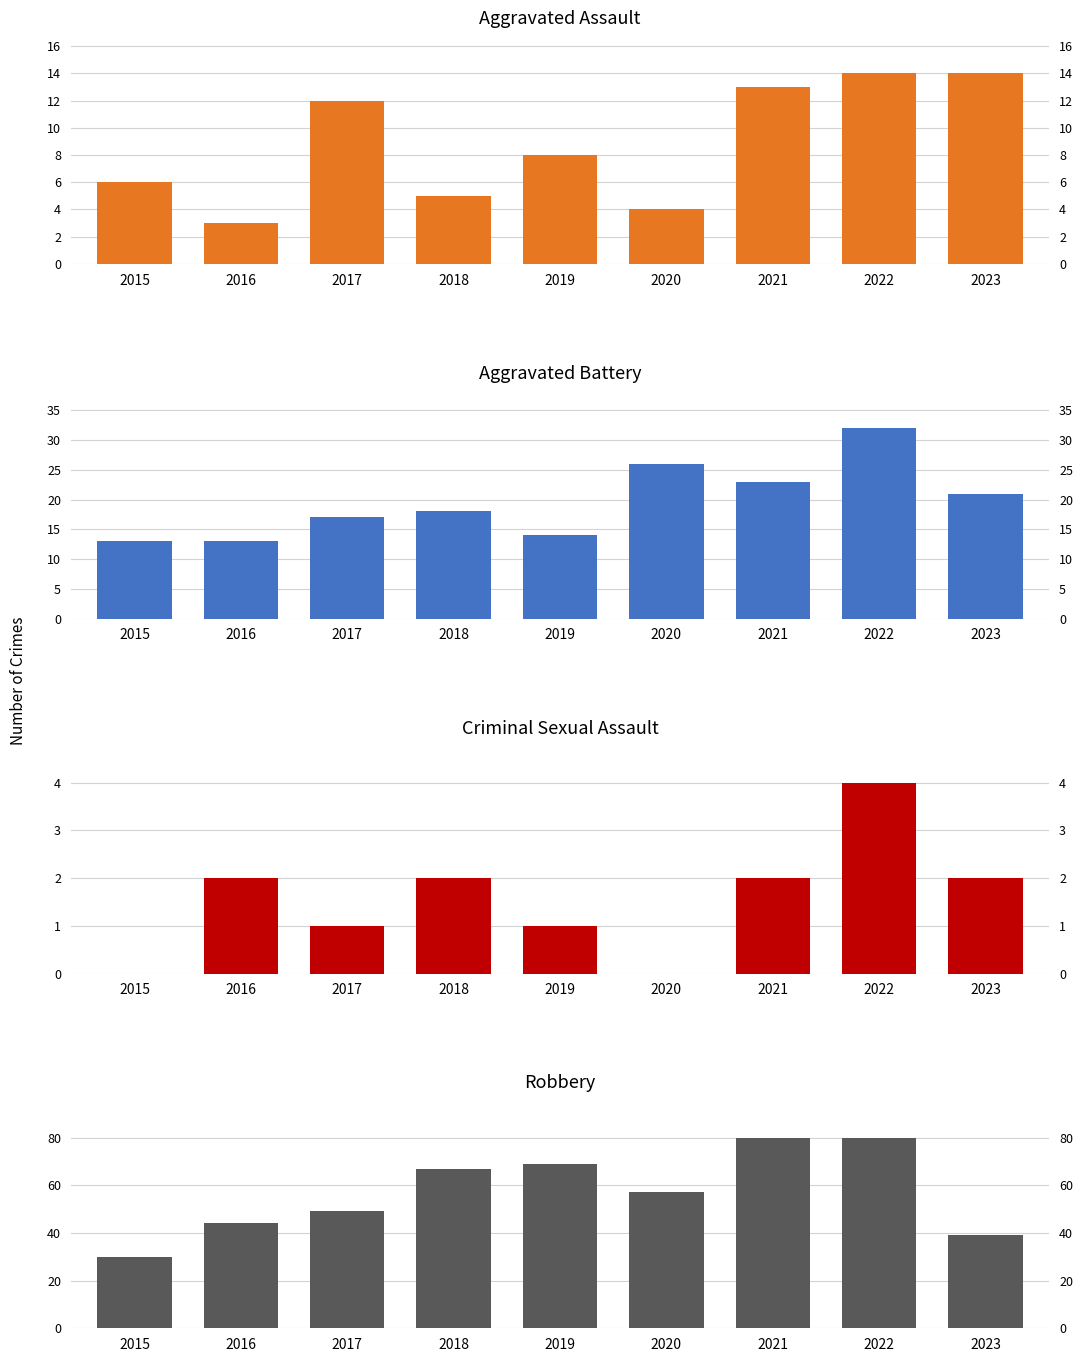

How many positive values does the Criminal Sexual Assault series have?

7